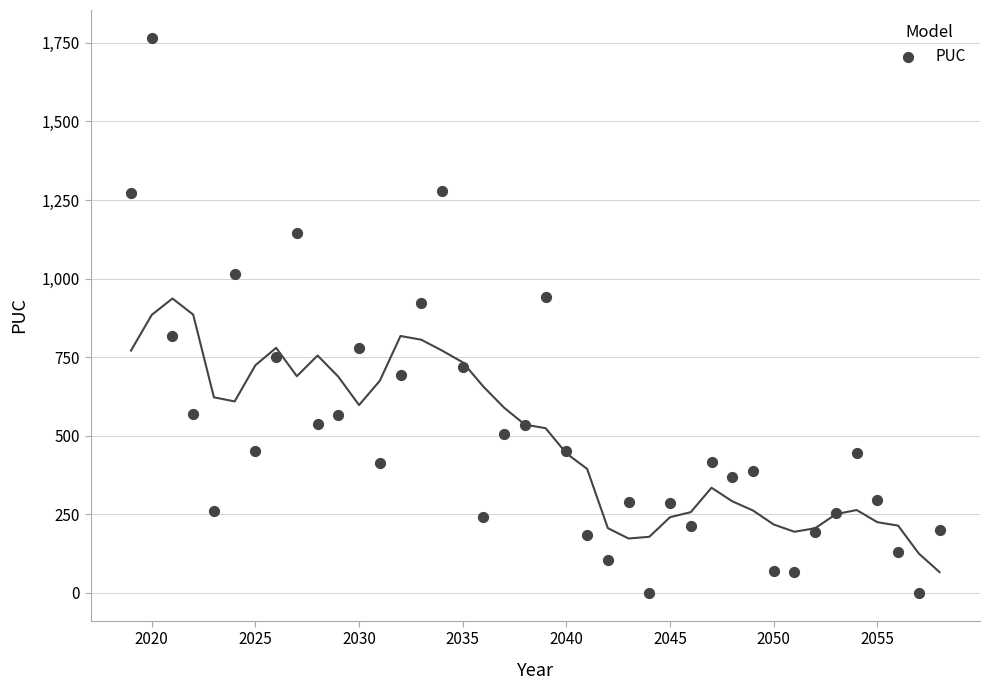

What is the range of X values (max minus min)?

39.0